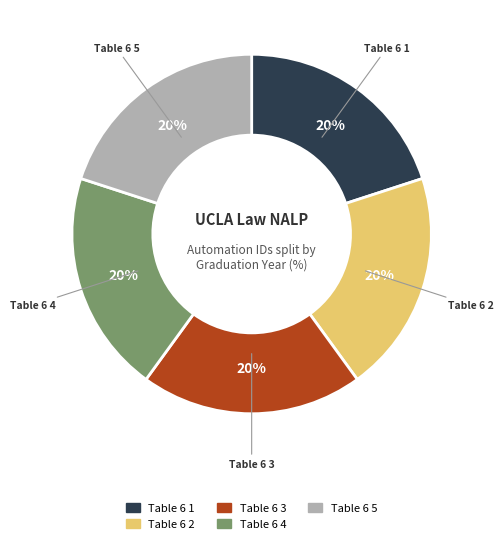

Is there a majority slice in this chart?

No